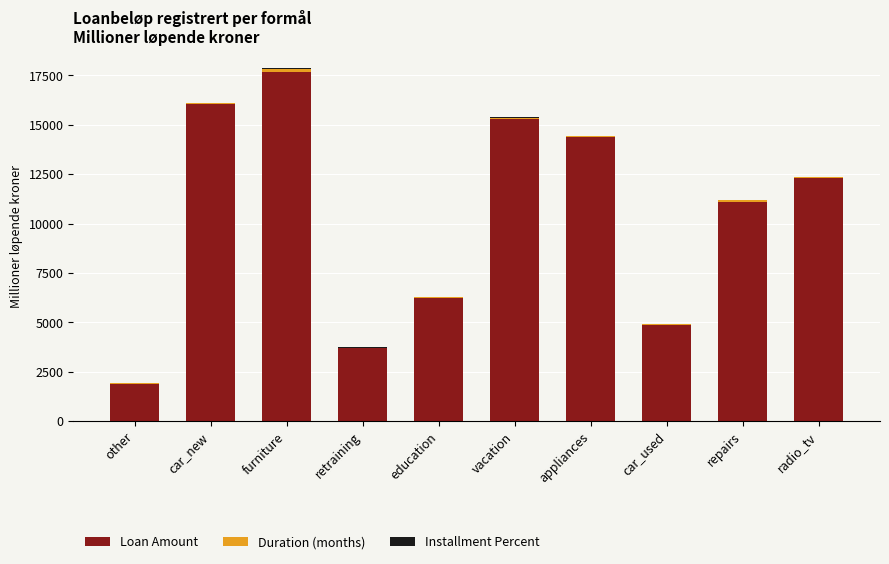

At which category is the sum across all series the highest?

furniture